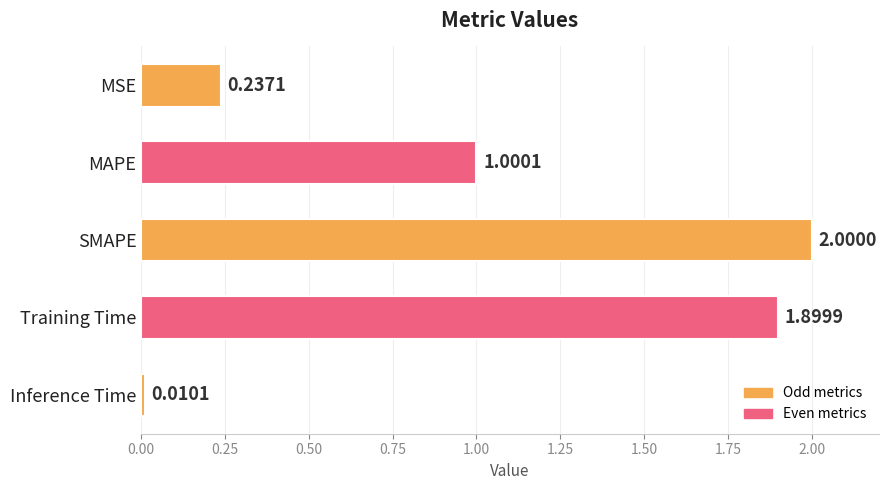

What is the label of the 2nd bar from the top?

MAPE